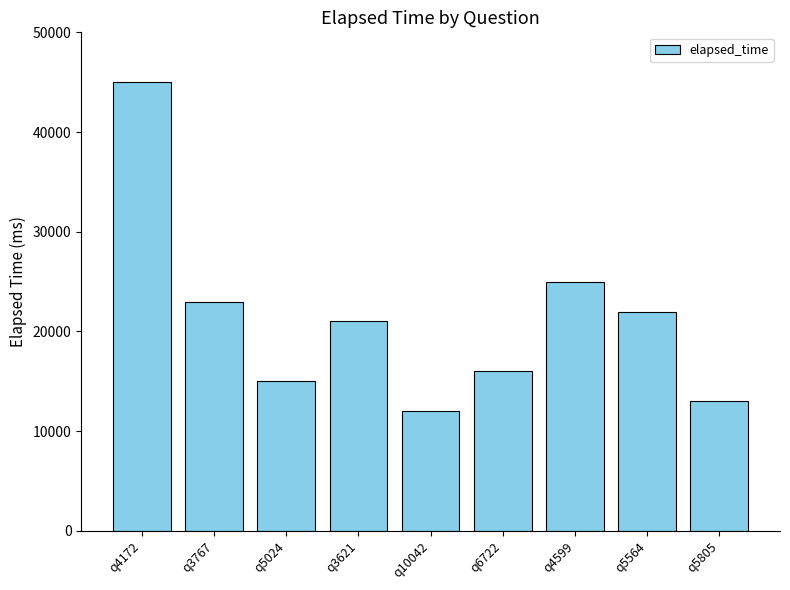

Reading left to right, extract all data points from this chart.

45000	23000	15000	21000	12000	16000	25000	22000	13000